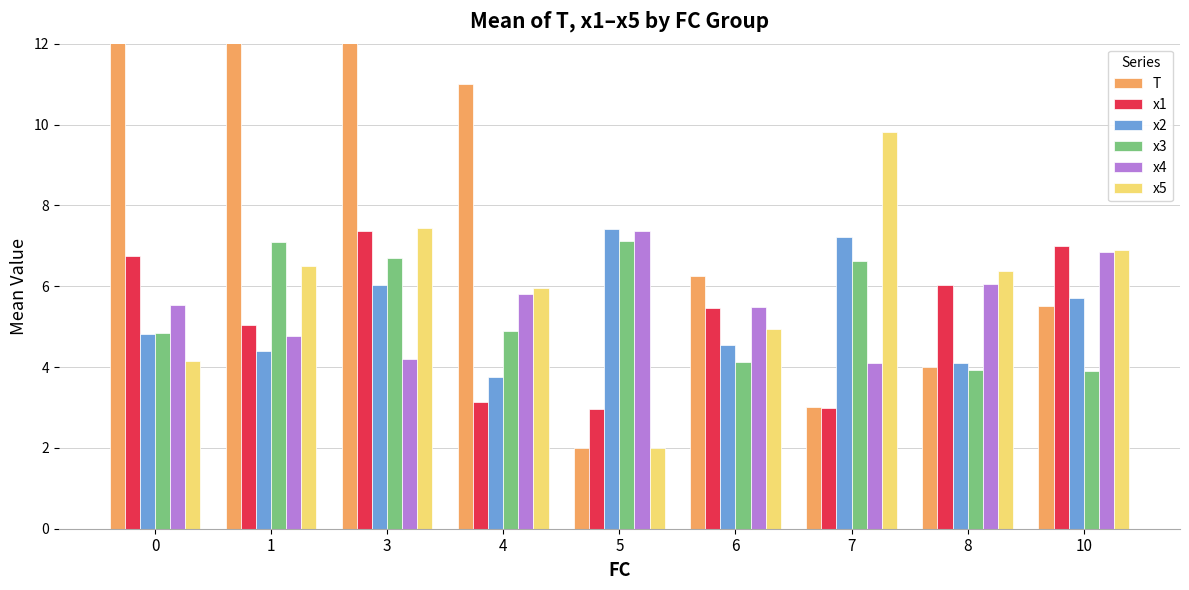

The x5 series shows 2.0 at 5. True or false?

True